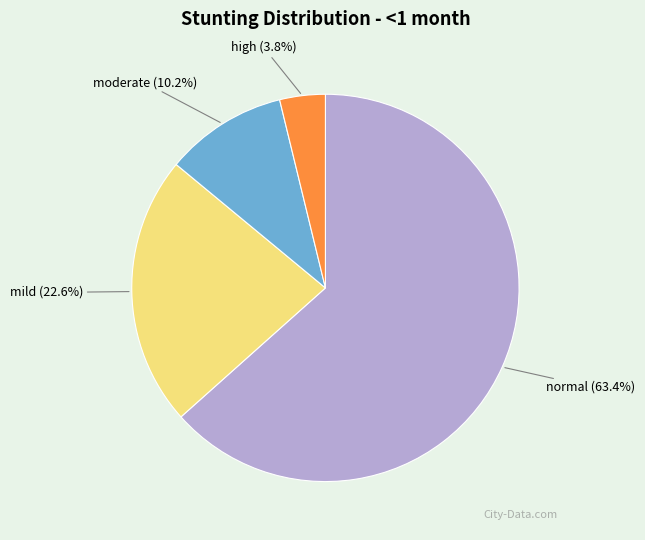

How much of the chart is everything except normal?

36.6%